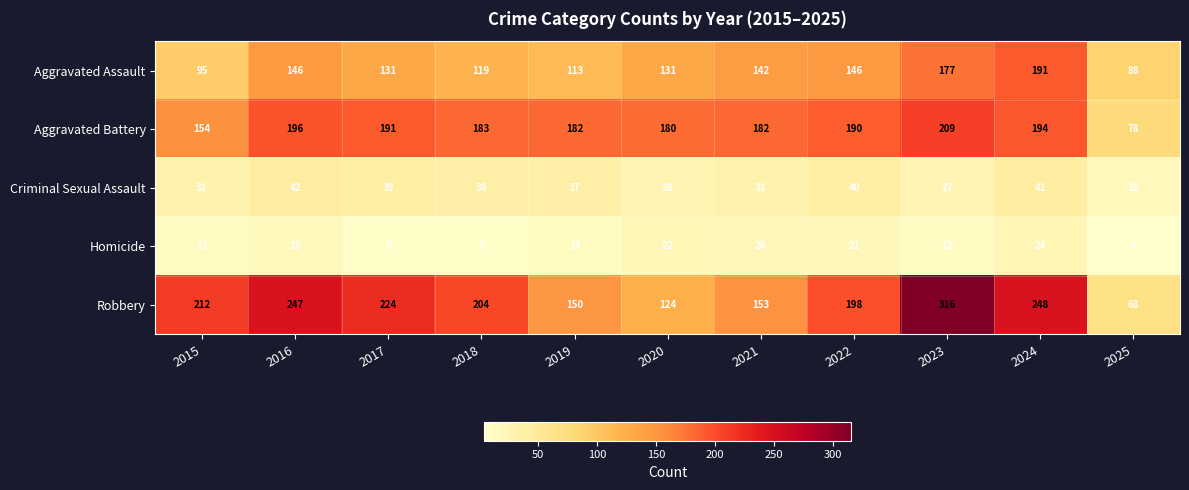

What is the greatest value displayed?

316